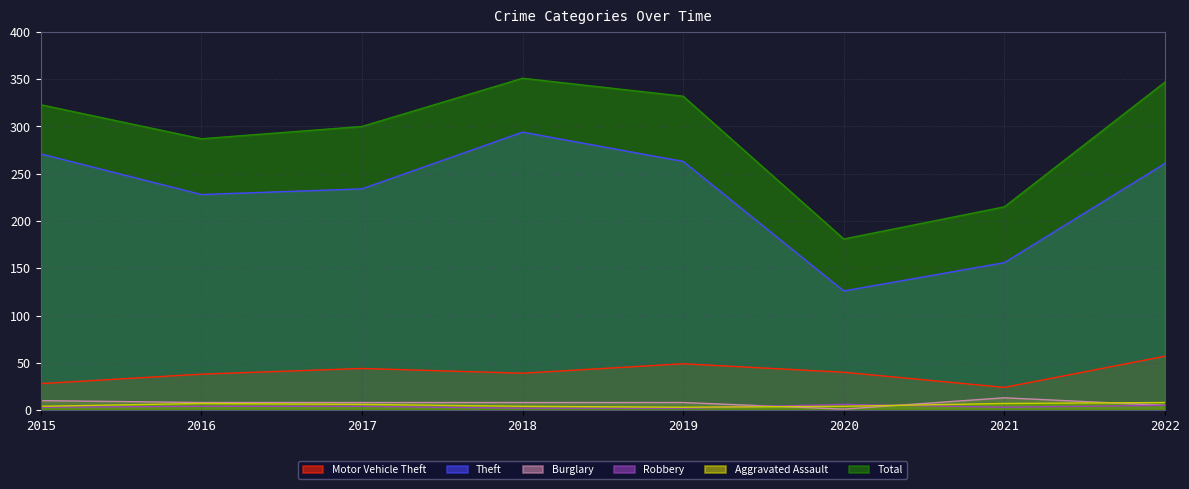

Rank the series by their maximum value, from highest to lowest.

Total, Theft, Motor Vehicle Theft, Burglary, Aggravated Assault, Robbery